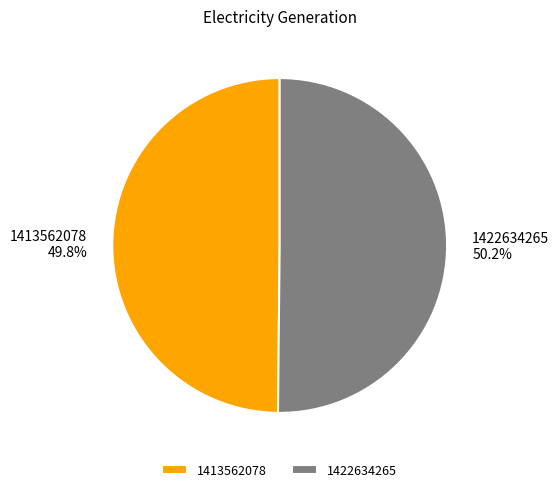

Is the sum of 1422634265 and 1413562078 greater than half?

Yes